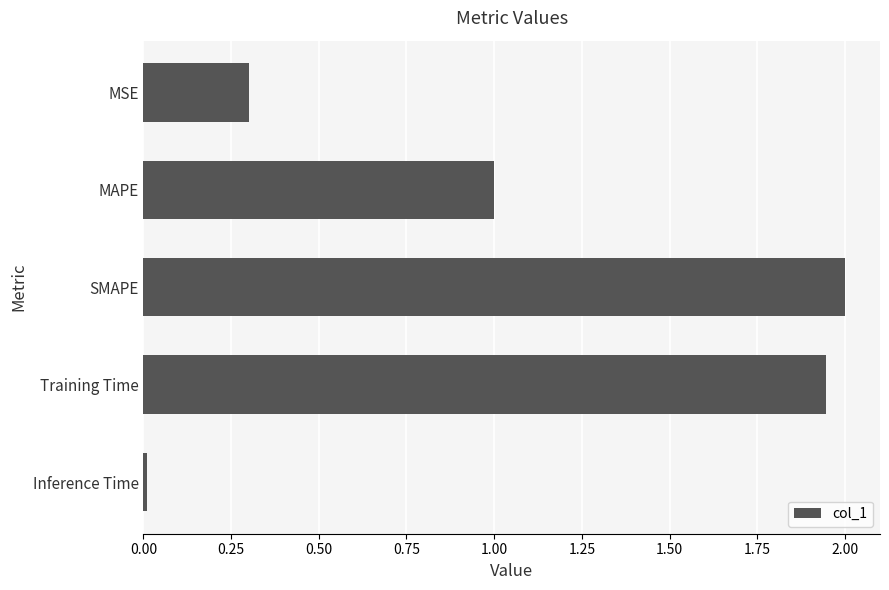

What is the difference between the maximum and minimum values?

2.0